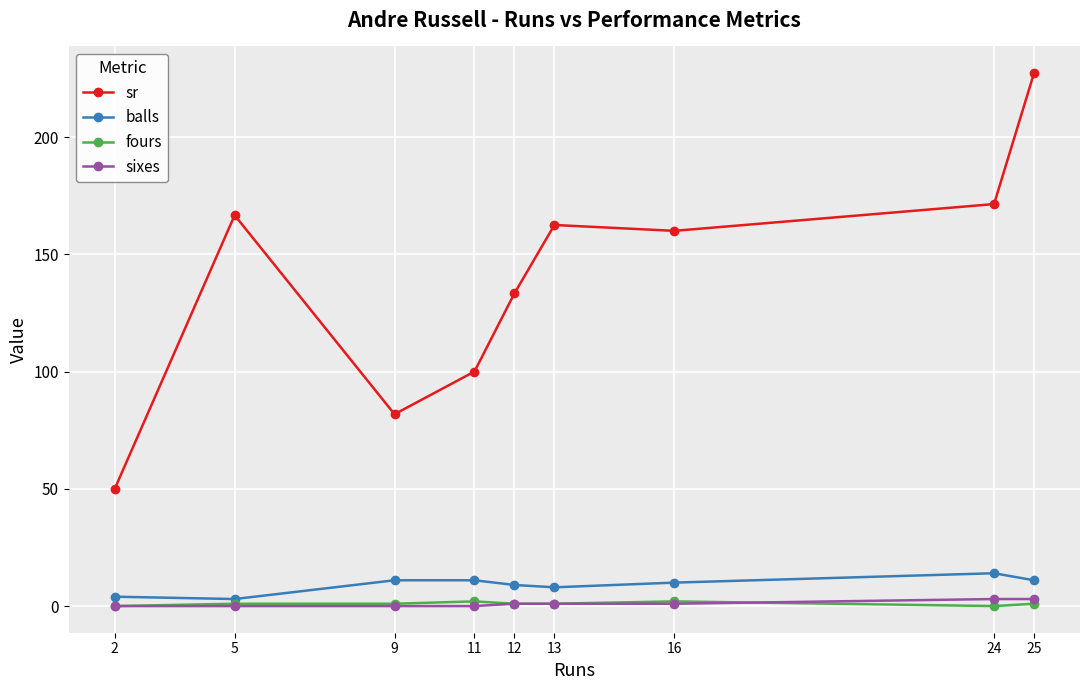

Where does the sr series first go above 160?

5